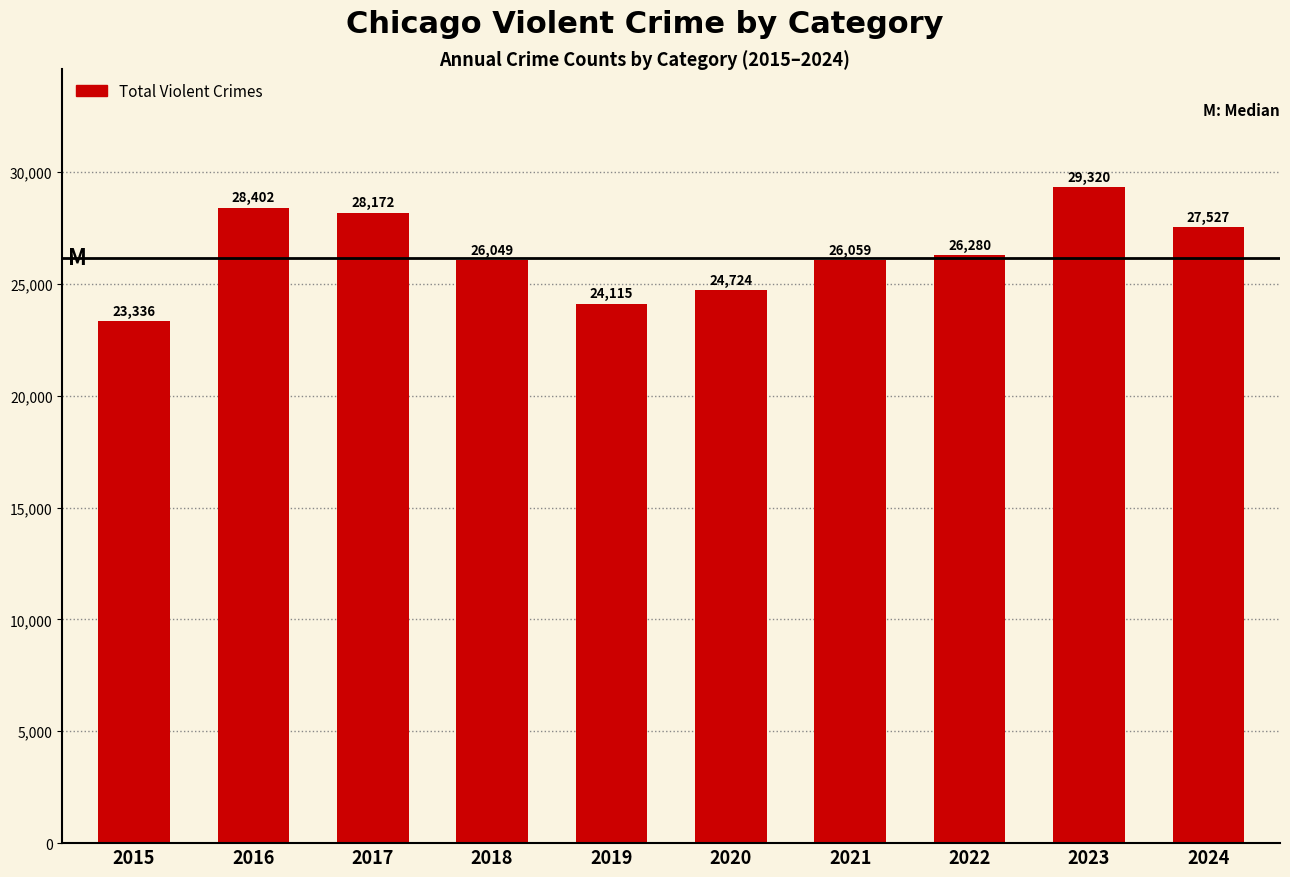

What is the smallest value displayed?

23336